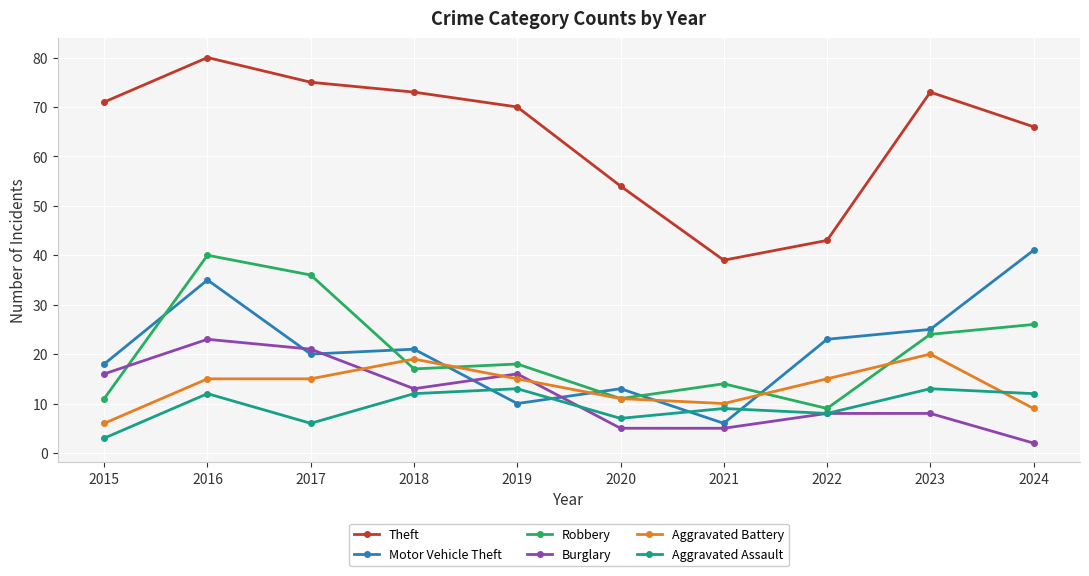

Between 2021 and 2024, which series saw the biggest shift?

Motor Vehicle Theft